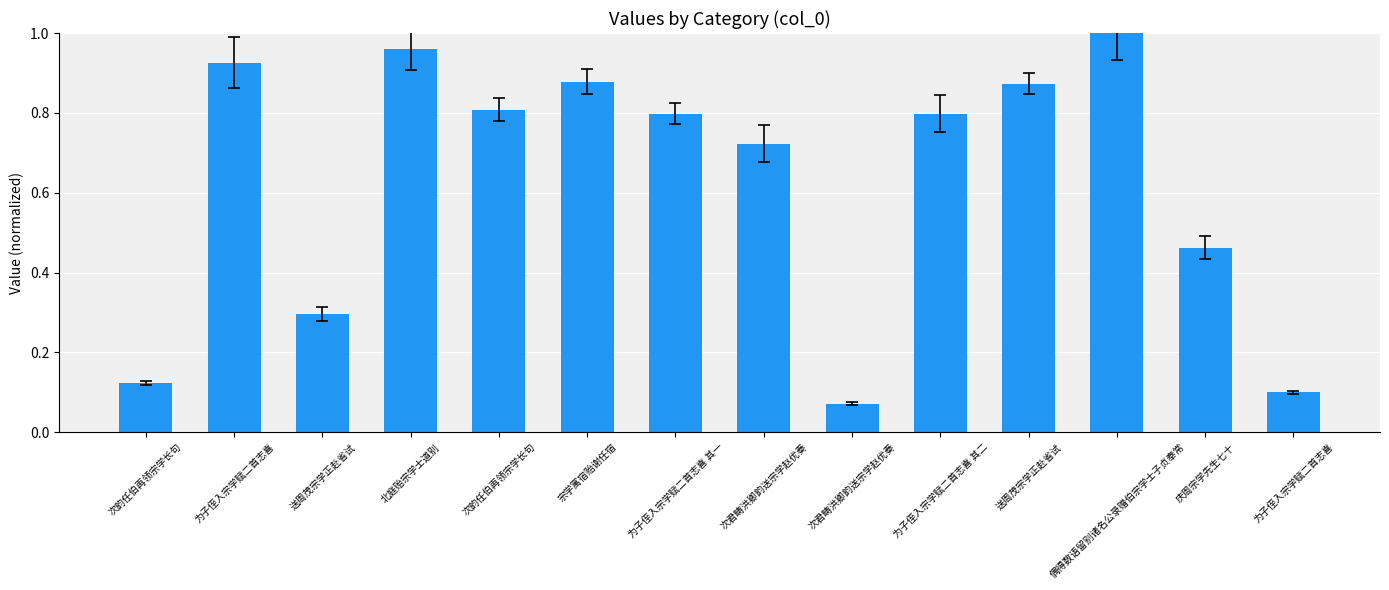

What is the average value?

0.6